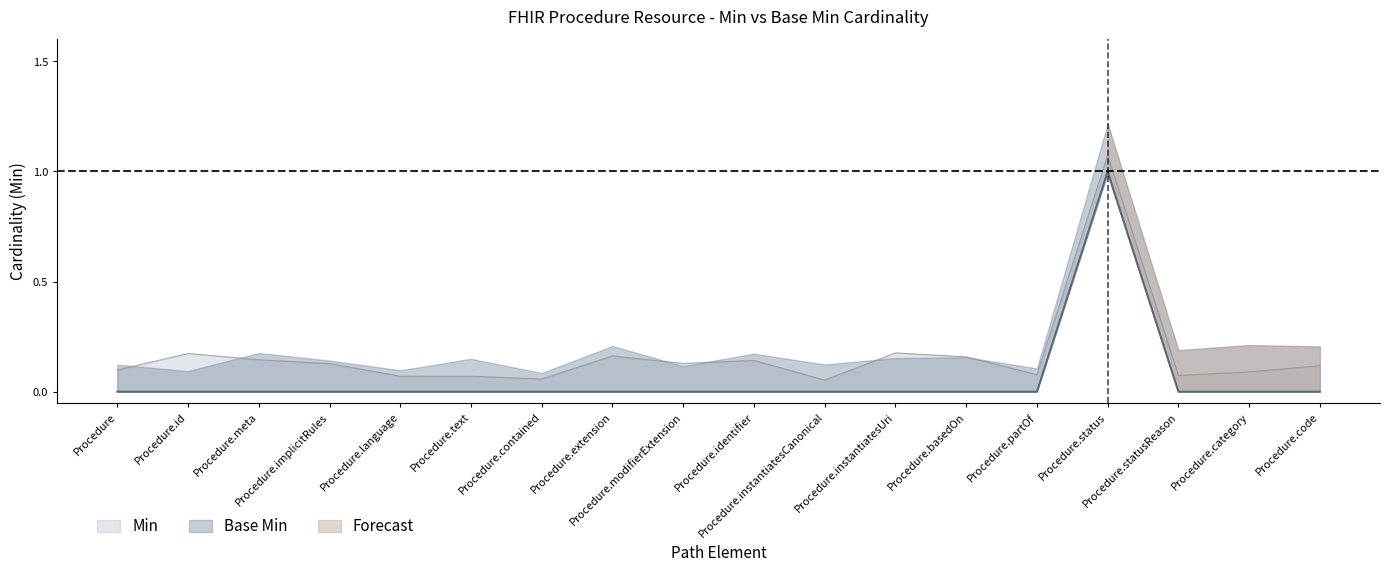

List the labels in order of Min value, largest first.

Procedure.status, Procedure, Procedure.id, Procedure.meta, Procedure.implicitRules, Procedure.language, Procedure.text, Procedure.contained, Procedure.extension, Procedure.modifierExtension, Procedure.identifier, Procedure.instantiatesCanonical, Procedure.instantiatesUri, Procedure.basedOn, Procedure.partOf, Procedure.statusReason, Procedure.category, Procedure.code